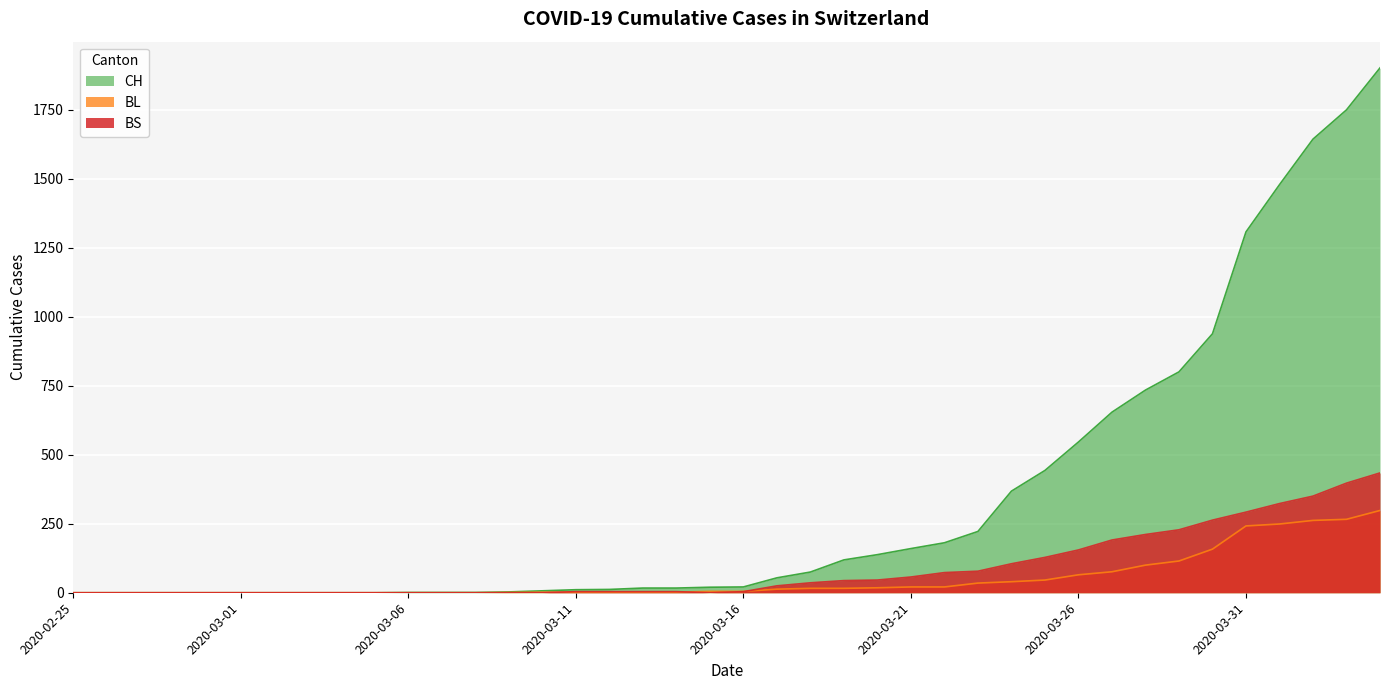

What is the label of the 15th point from the left?

2020-03-10